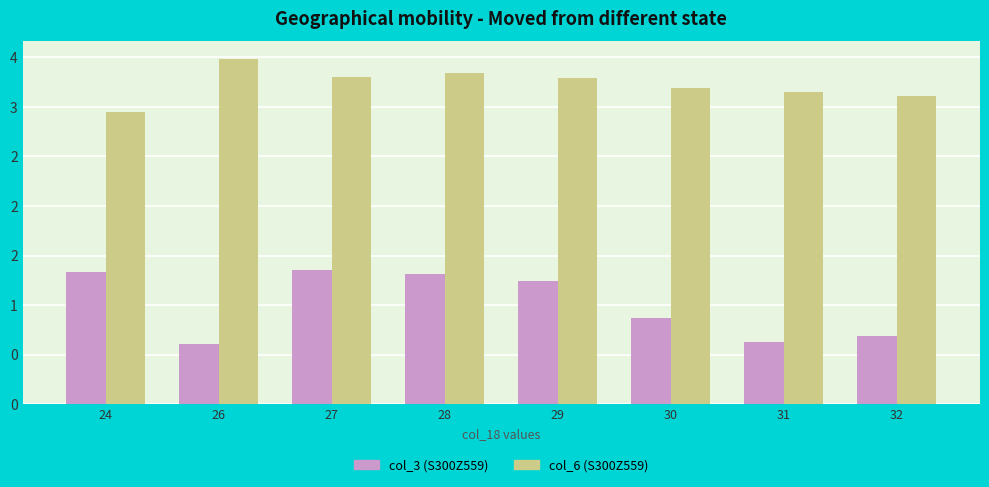

Reading left to right, what are all the values shown in this chart?

col_3 (S300Z559): 24=1.3	26=0.6	27=1.4	28=1.3	29=1.2	30=0.9	31=0.6	32=0.7
col_6 (S300Z559): 24=3.0	26=3.5	27=3.3	28=3.3	29=3.3	30=3.2	31=3.1	32=3.1